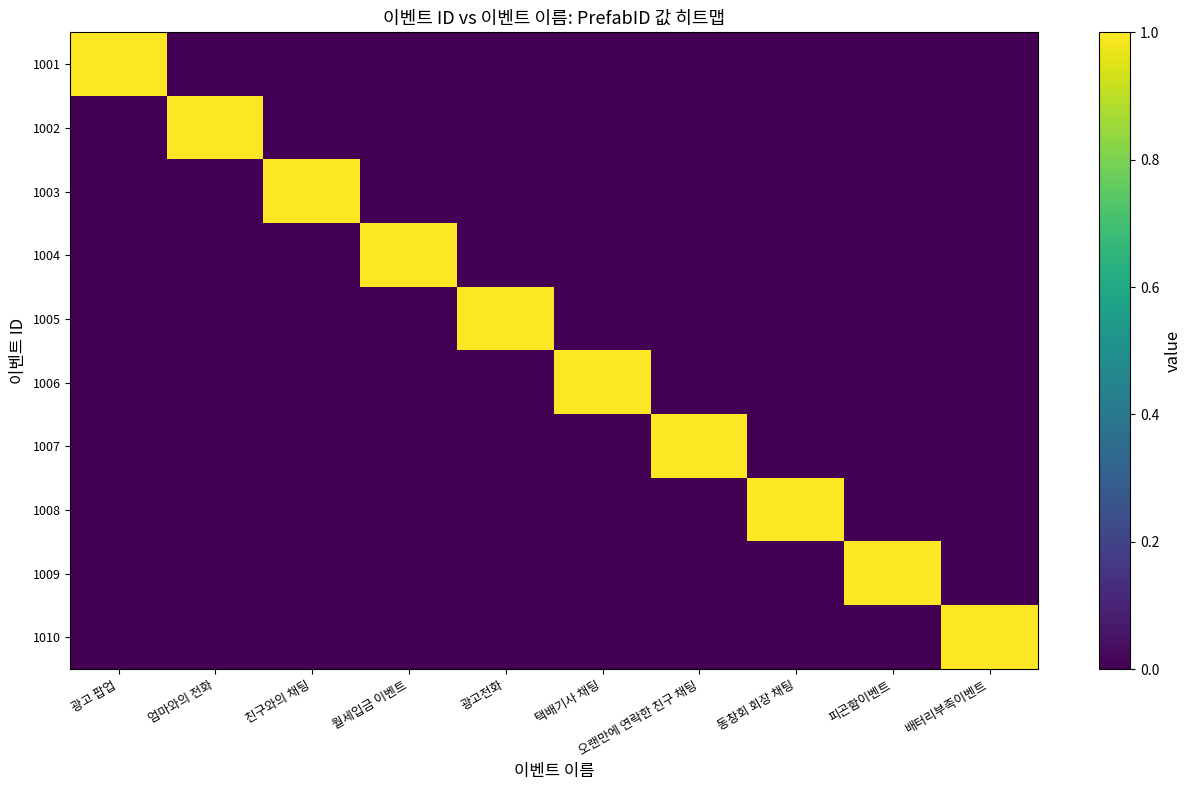

Which has a higher value, 택배기사 채팅 or 엄마와의 전화?

택배기사 채팅